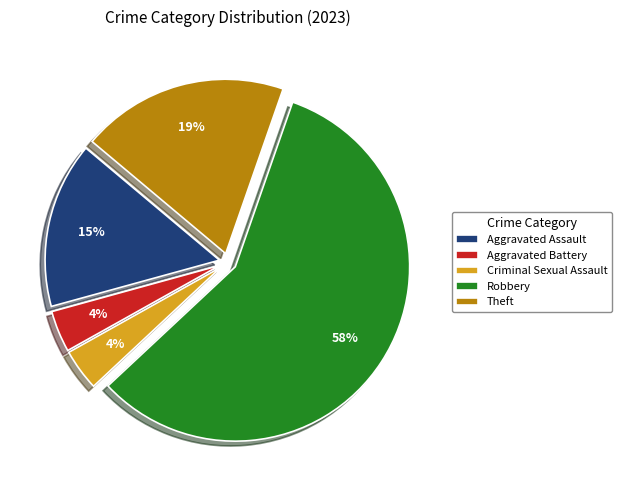

What percentage is the Theft slice, to the nearest percent?

19%